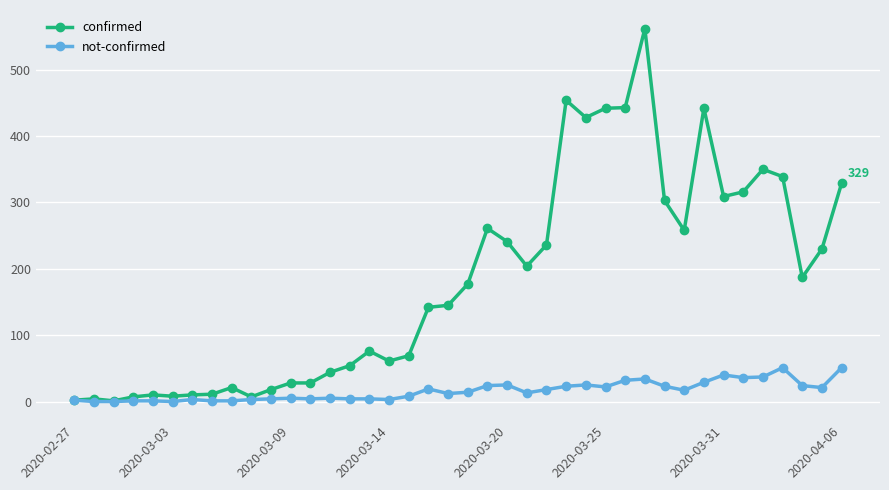

True or false: not-confirmed has more than 2 interior local peaks.

True